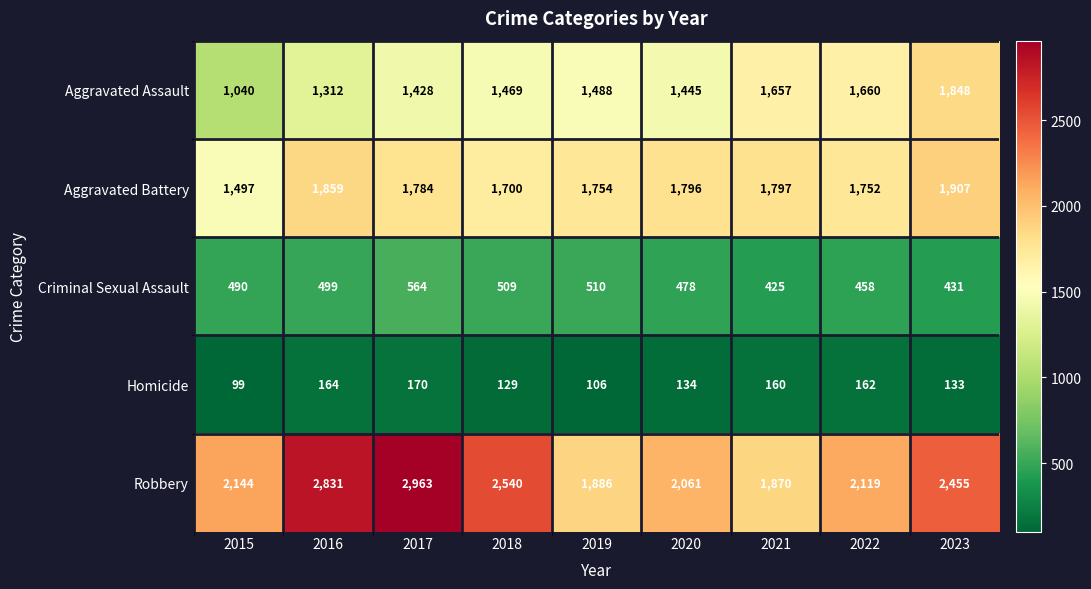

The value of Criminal Sexual Assault at 2022 is 824. True or false?

False